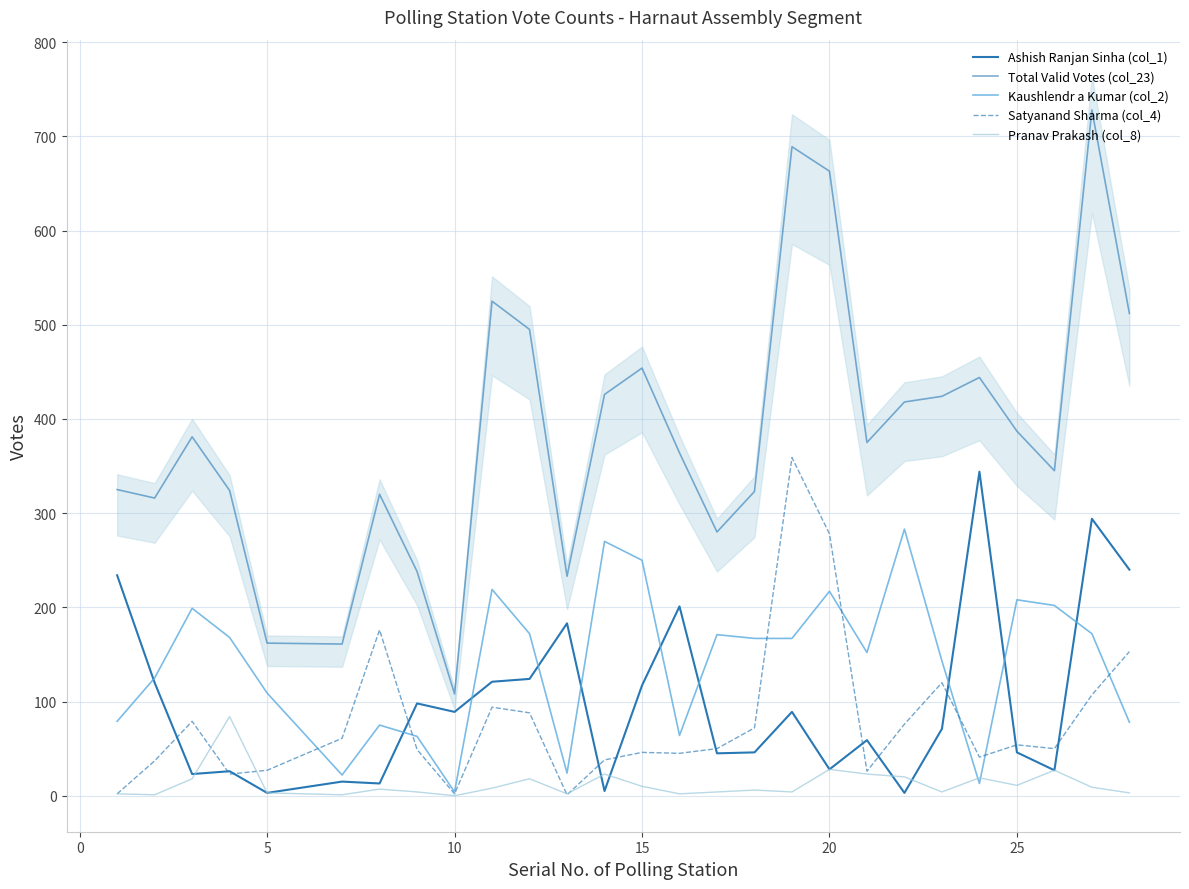

What is the value of the Kaushlendr a Kumar (col_2) point at the 3rd from the left?

199